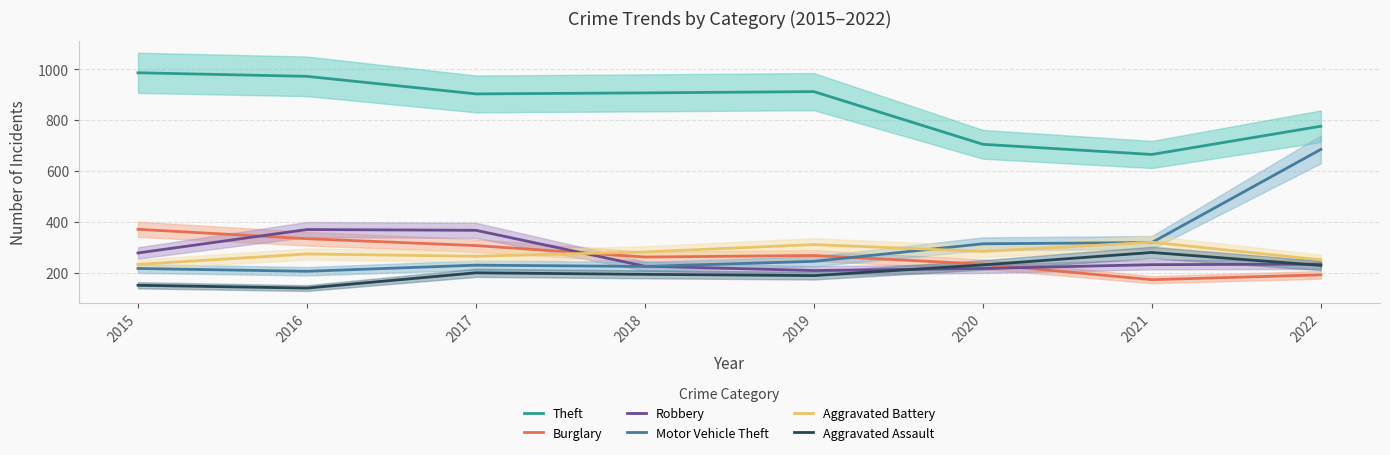

Where does the Robbery series first go above 235?

2015